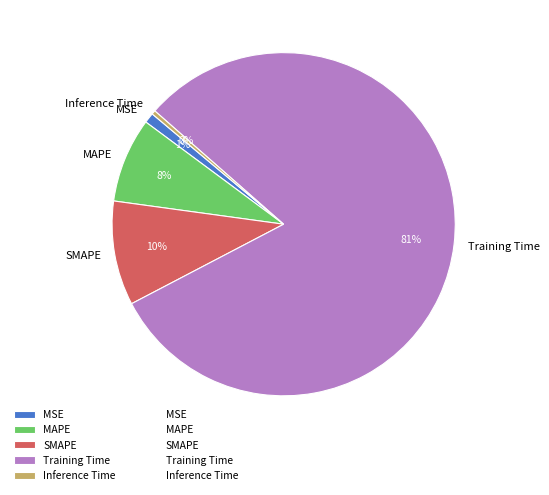

How many slices are in this pie chart?

5